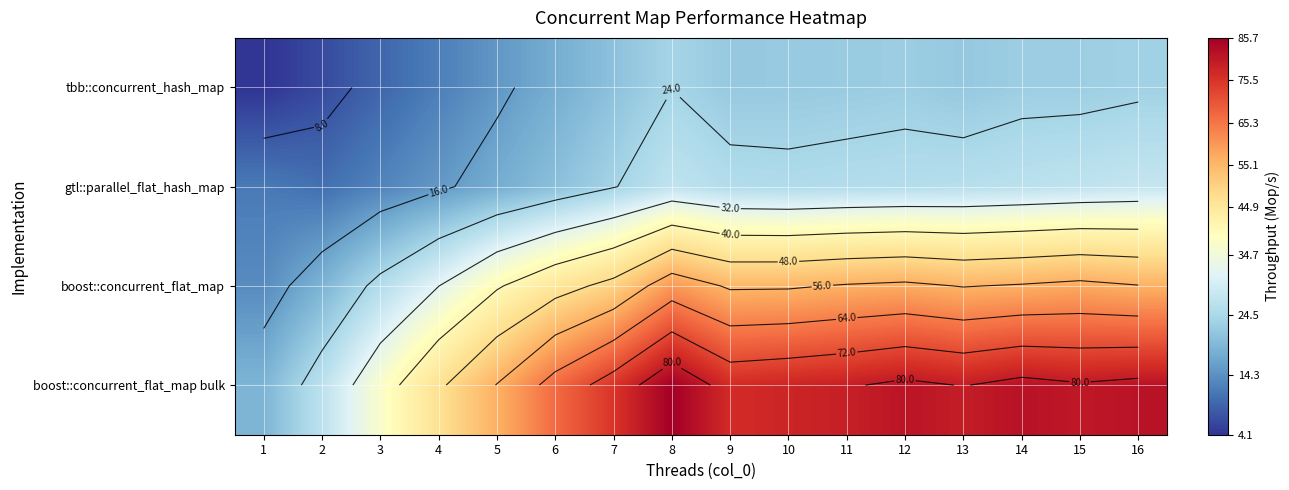

What is the total value across all series at 3?

84.5